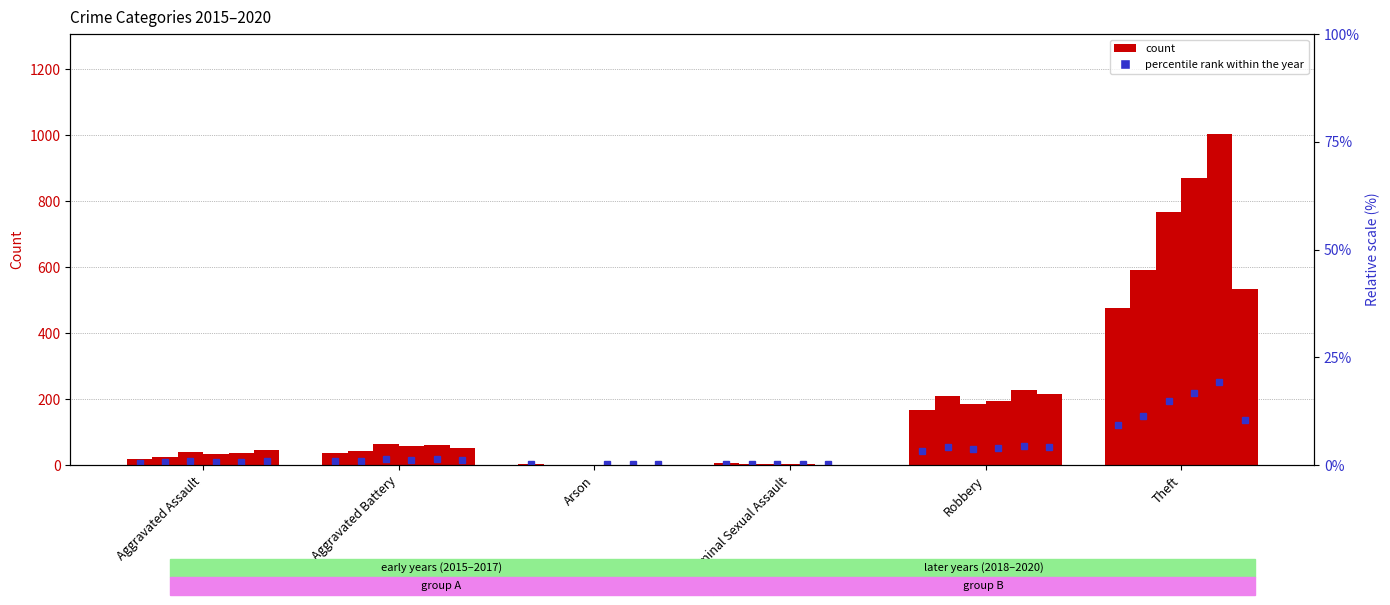

Reading right to left, transcribe all the data shown in this chart.

2015: Theft=477	Robbery=167	Criminal Sexual Assault=6	Arson=3	Aggravated Battery=38	Aggravated Assault=18
2016: Theft=591	Robbery=211	Criminal Sexual Assault=5	Arson=0	Aggravated Battery=42	Aggravated Assault=25
2017: Theft=768	Robbery=186	Criminal Sexual Assault=4	Arson=0	Aggravated Battery=63	Aggravated Assault=39
2018: Theft=869	Robbery=196	Criminal Sexual Assault=3	Arson=1	Aggravated Battery=59	Aggravated Assault=33
2019: Theft=1005	Robbery=228	Criminal Sexual Assault=2	Arson=1	Aggravated Battery=61	Aggravated Assault=36
2020: Theft=535	Robbery=216	Criminal Sexual Assault=0	Arson=1	Aggravated Battery=53	Aggravated Assault=47